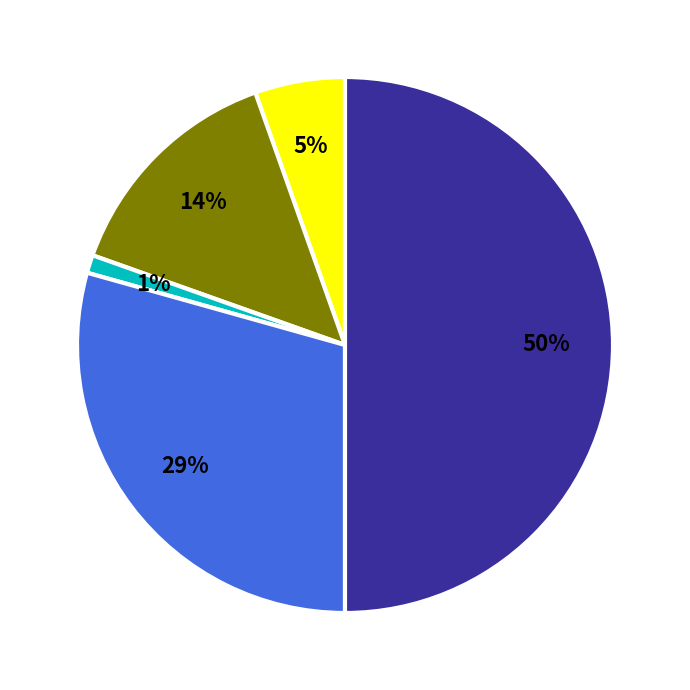

To the nearest percent, what is the average slice percentage?

20%